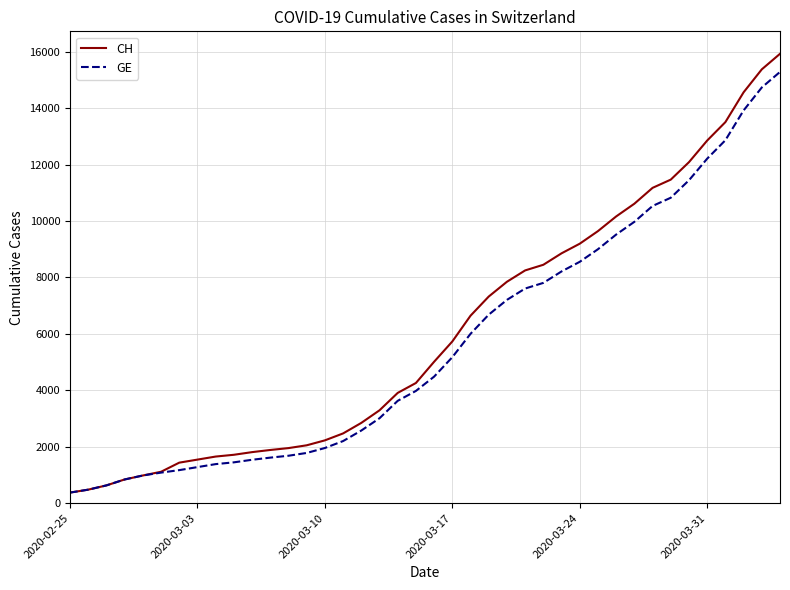

What is the highest value of the CH series?

15926